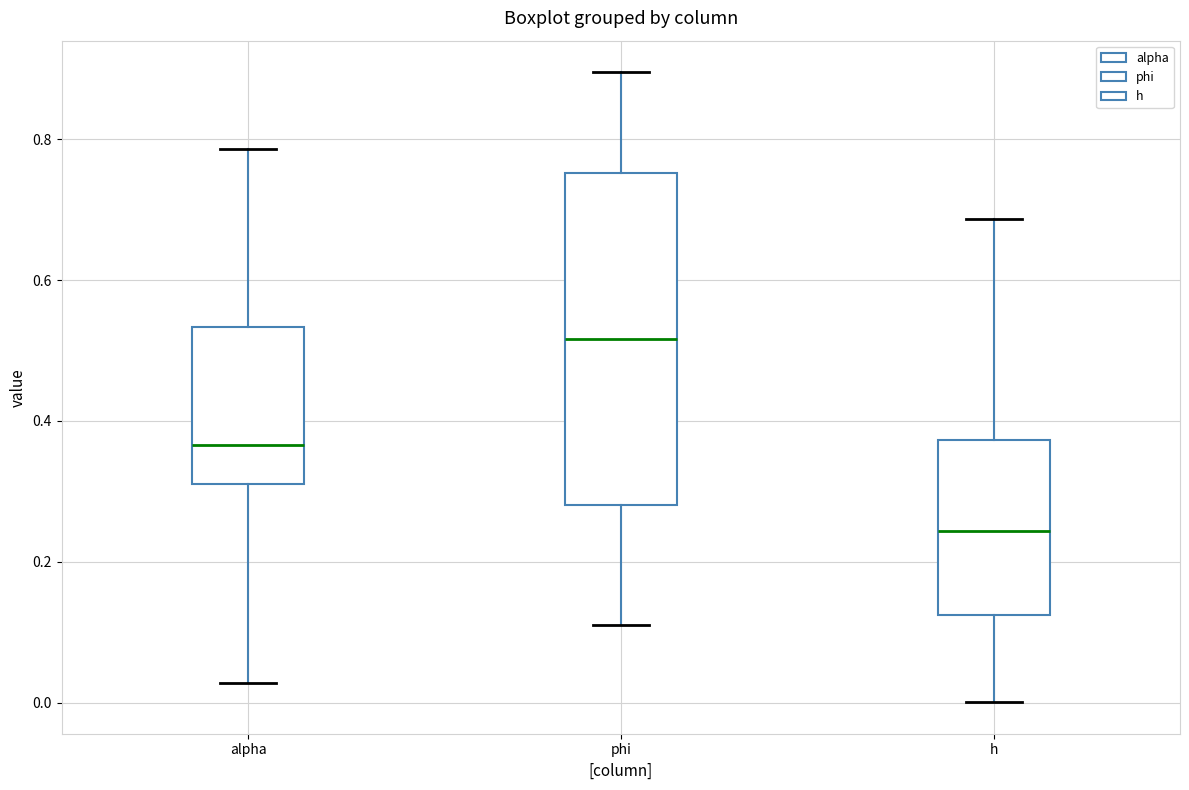

Comparing the boxes themselves (not the whiskers), which one is the tallest?

phi